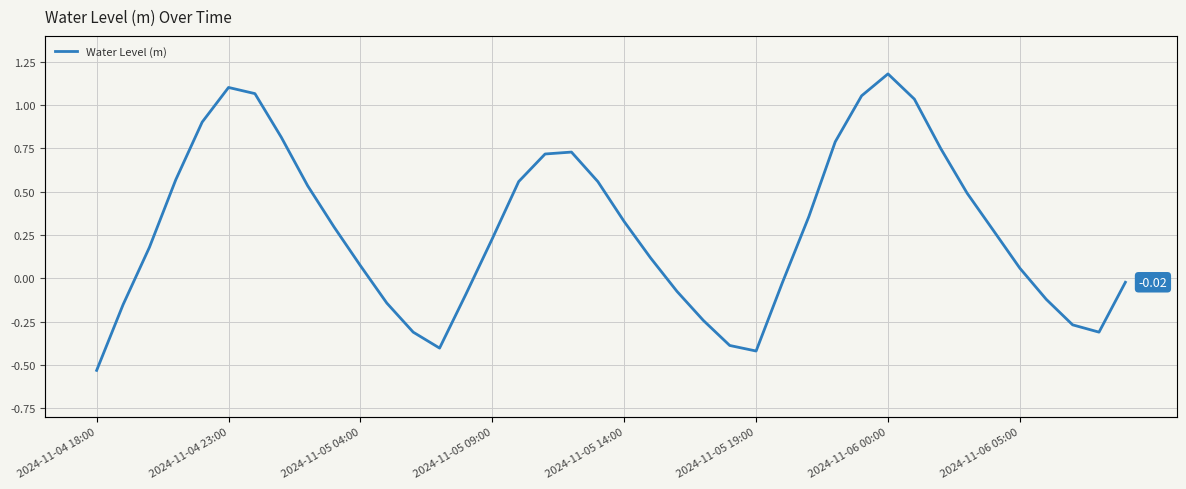

Does the chart display data point markers on the line(s)?

No